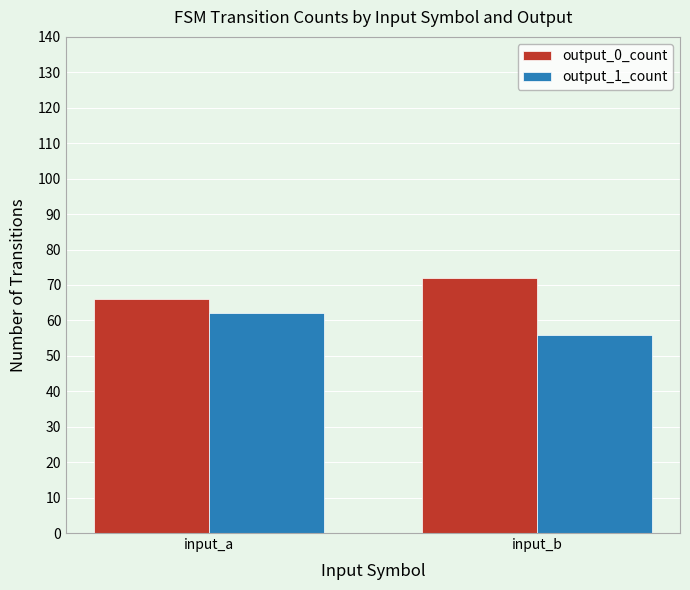

The value of output_1_count at input_b is 19. True or false?

False